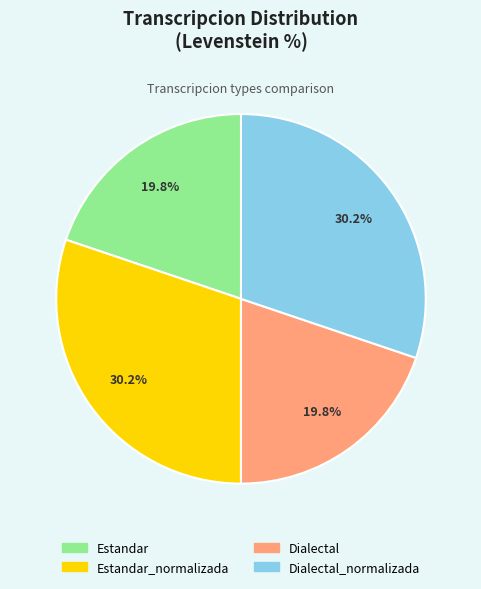

Does any single category account for the majority?

No